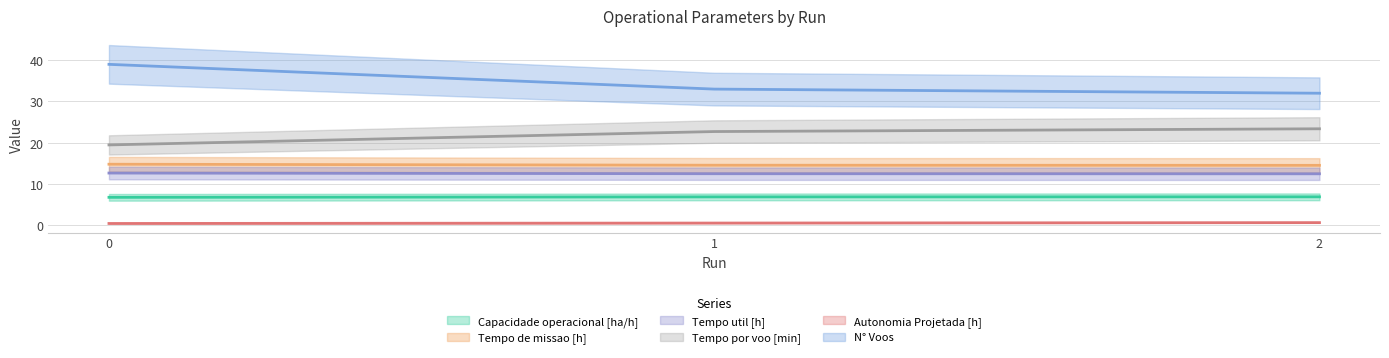

Count the number of data series in this chart.

6